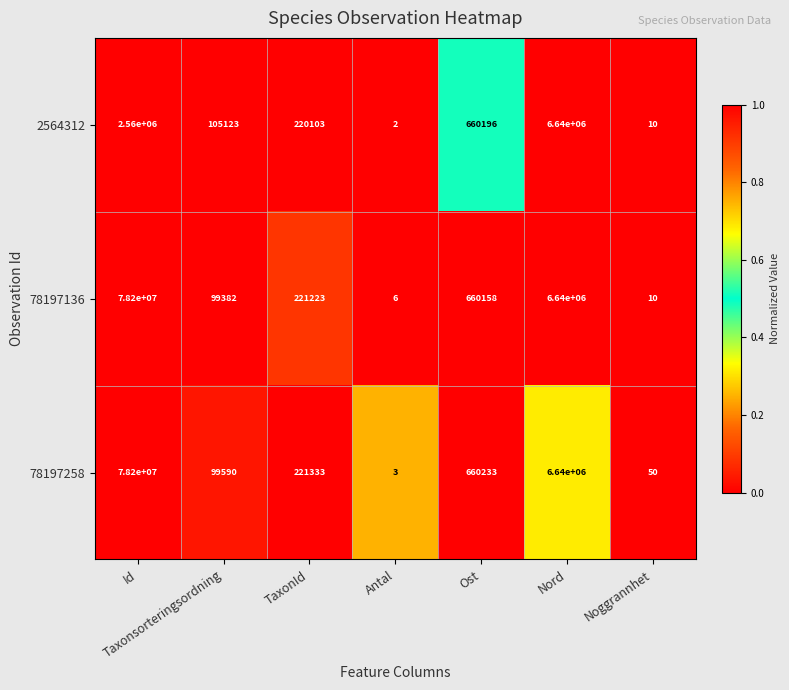

True or false: 78197258 has a value of 40252 at Taxonsorteringsordning.

False